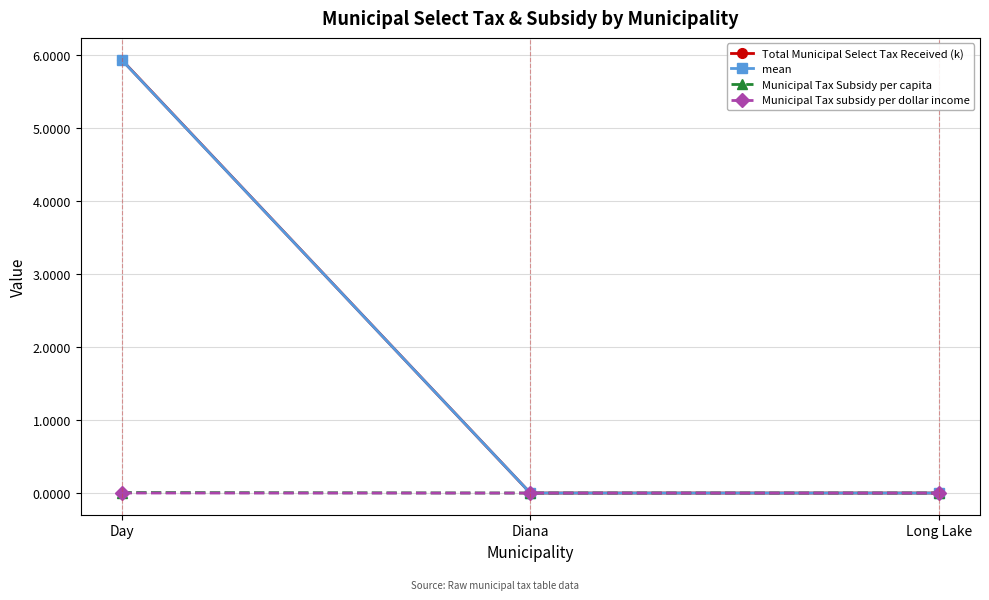

What is the label of the 1st point from the left?

Day